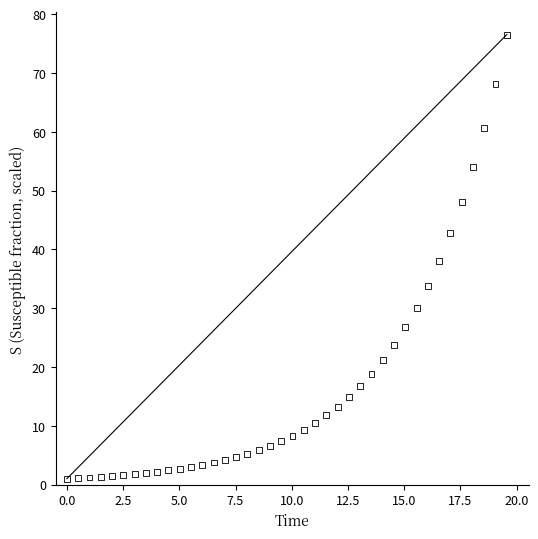

What is the range of X values (max minus min)?

19.6